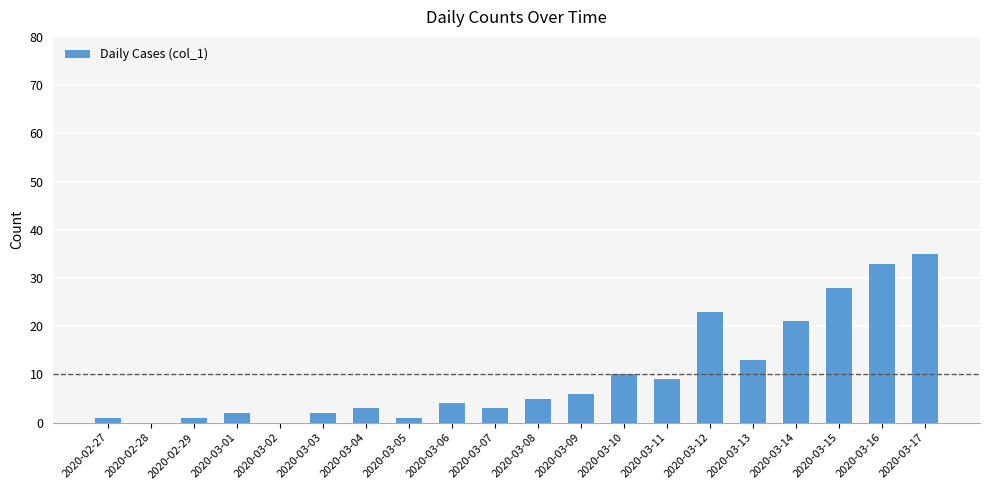

Count the number of data series in this chart.

1